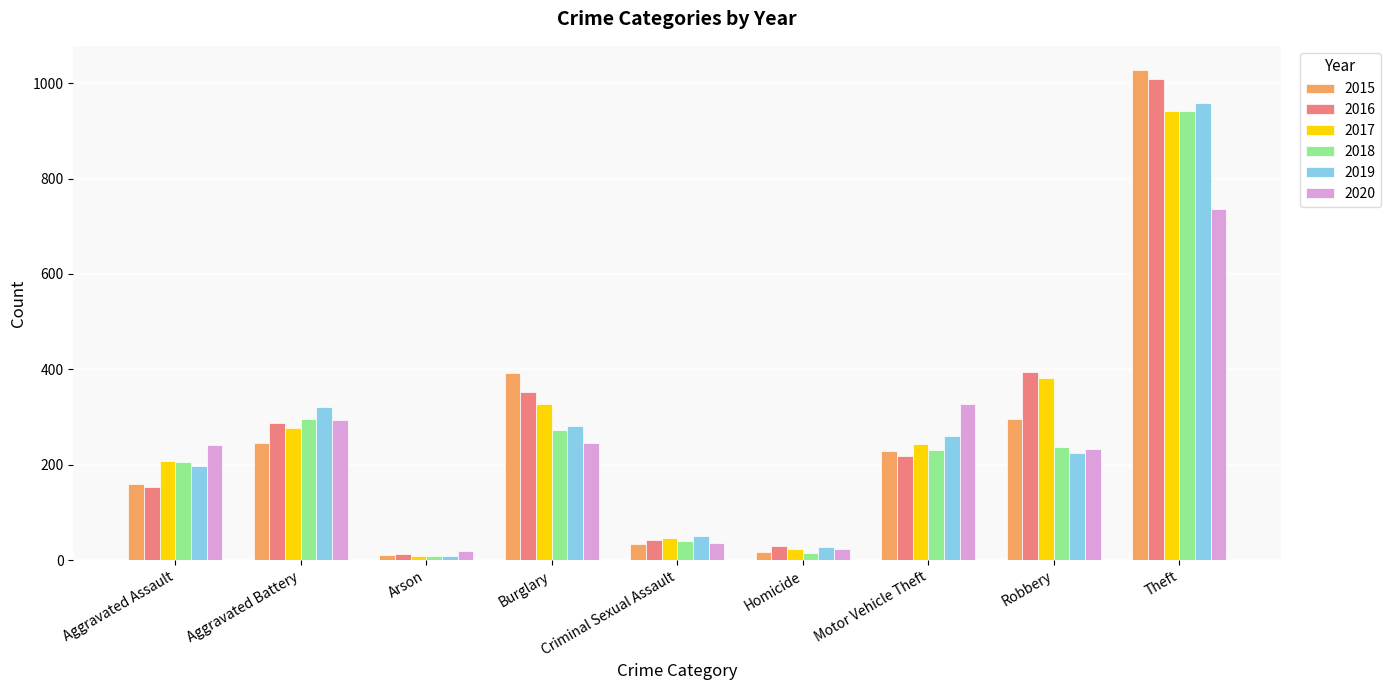

Count the number of data series in this chart.

6